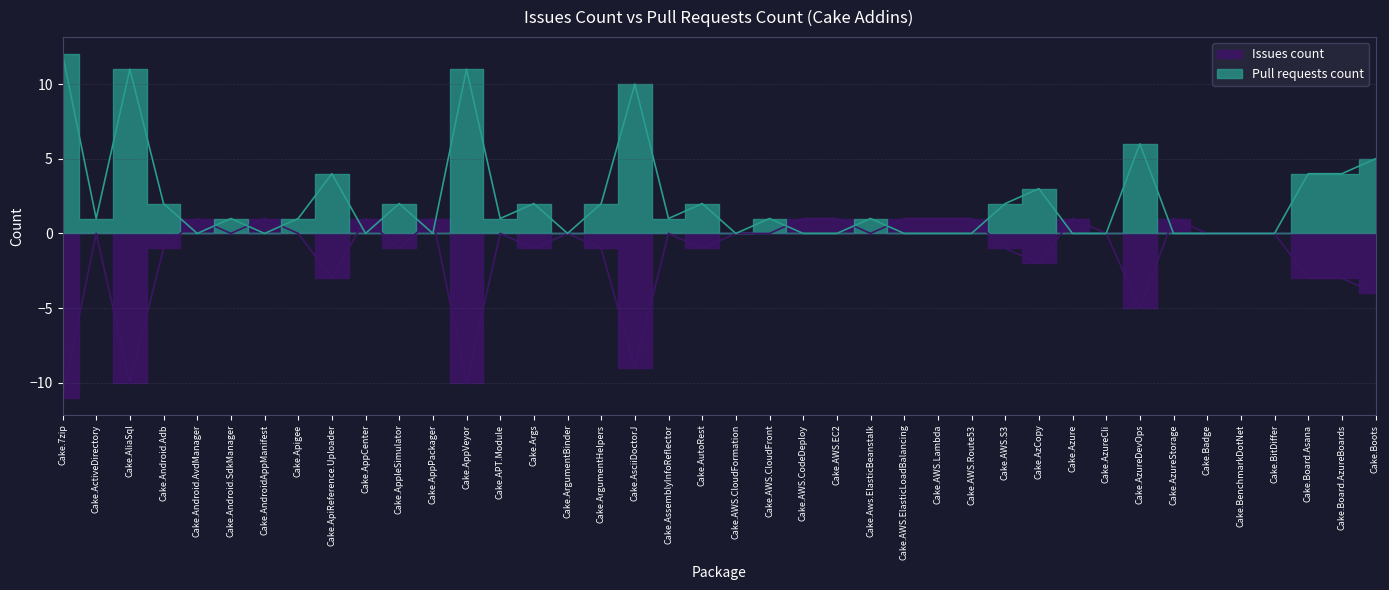

What is the label of the 24th point from the left?

Cake.AWS.EC2